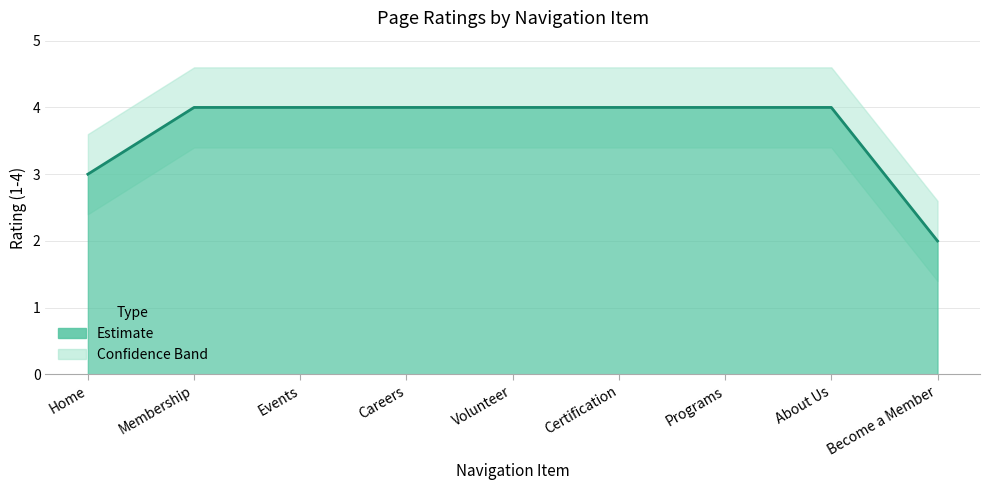

True or false: the data shows 7 at Programs.

False